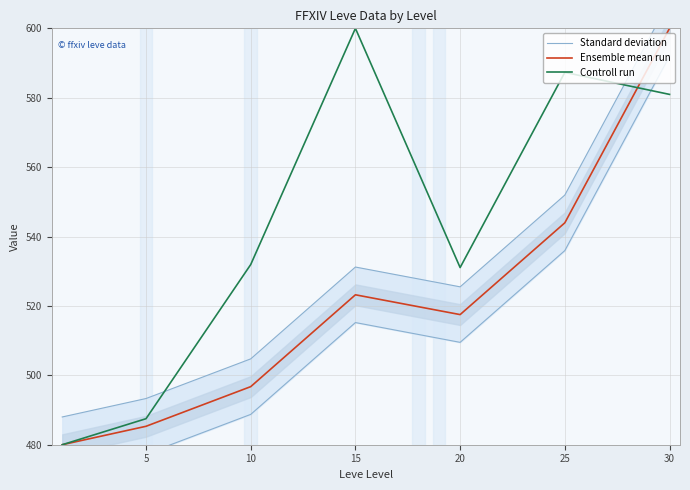

Does the chart have visible grid lines?

Yes